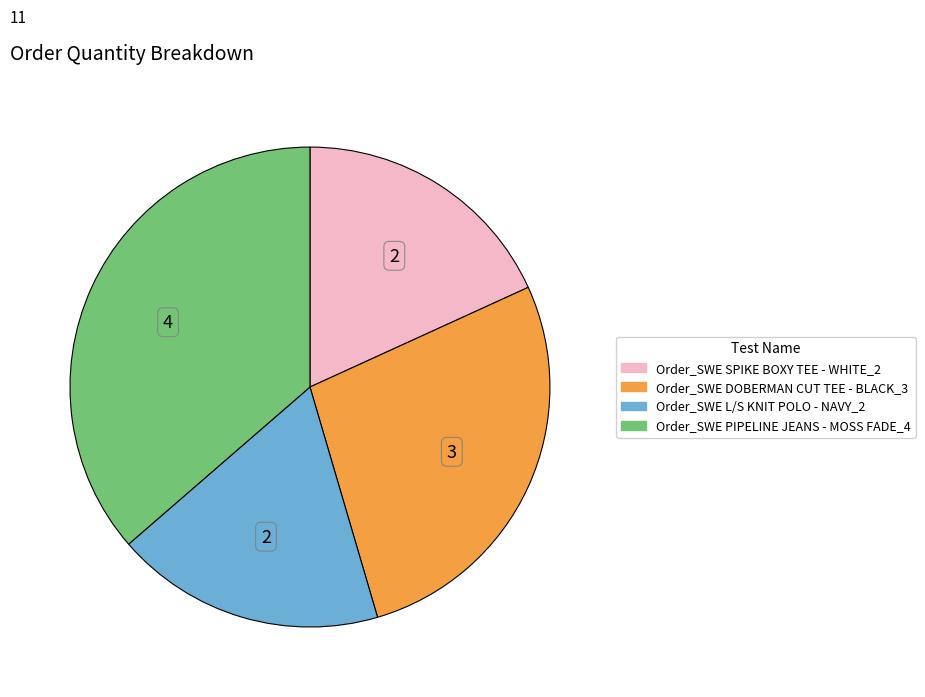

Is Order_SWE SPIKE BOXY TEE - WHITE_2 the majority of the pie?

No